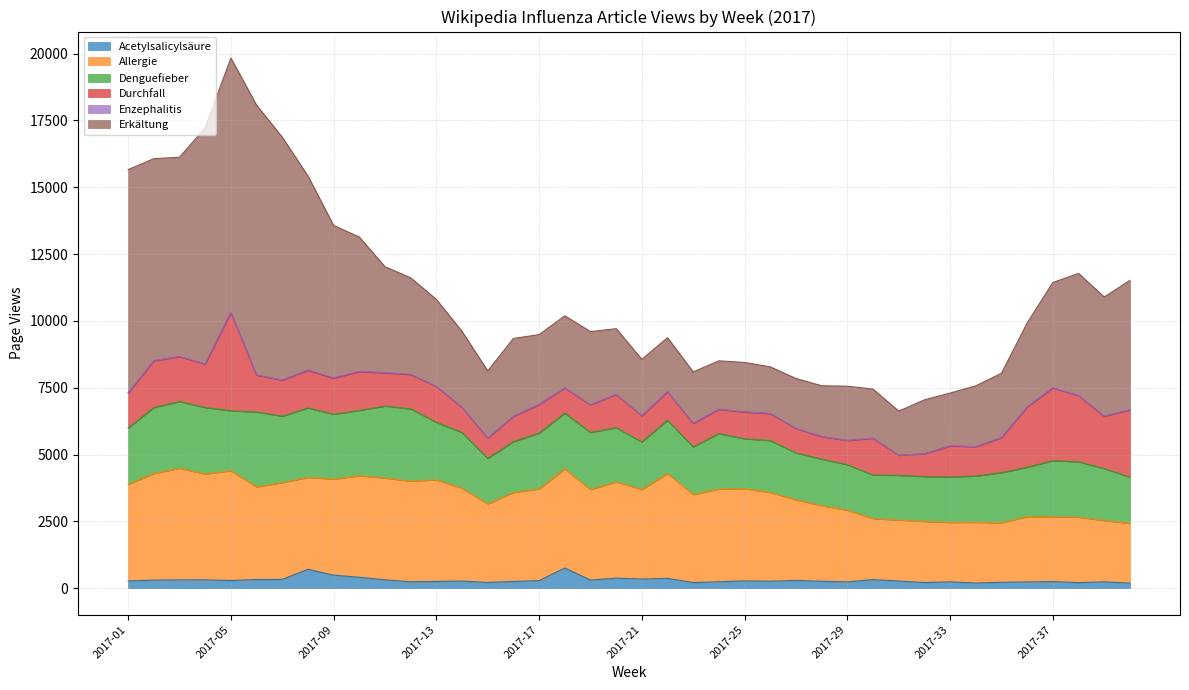

List the labels in order of Acetylsalicylsäure value, largest first.

2017-18, 2017-08, 2017-09, 2017-10, 2017-20, 2017-22, 2017-21, 2017-07, 2017-06, 2017-30, 2017-11, 2017-04, 2017-03, 2017-02, 2017-19, 2017-27, 2017-05, 2017-17, 2017-25, 2017-01, 2017-31, 2017-14, 2017-26, 2017-28, 2017-13, 2017-16, 2017-37, 2017-12, 2017-24, 2017-33, 2017-39, 2017-29, 2017-36, 2017-35, 2017-15, 2017-32, 2017-23, 2017-38, 2017-34, 2017-40